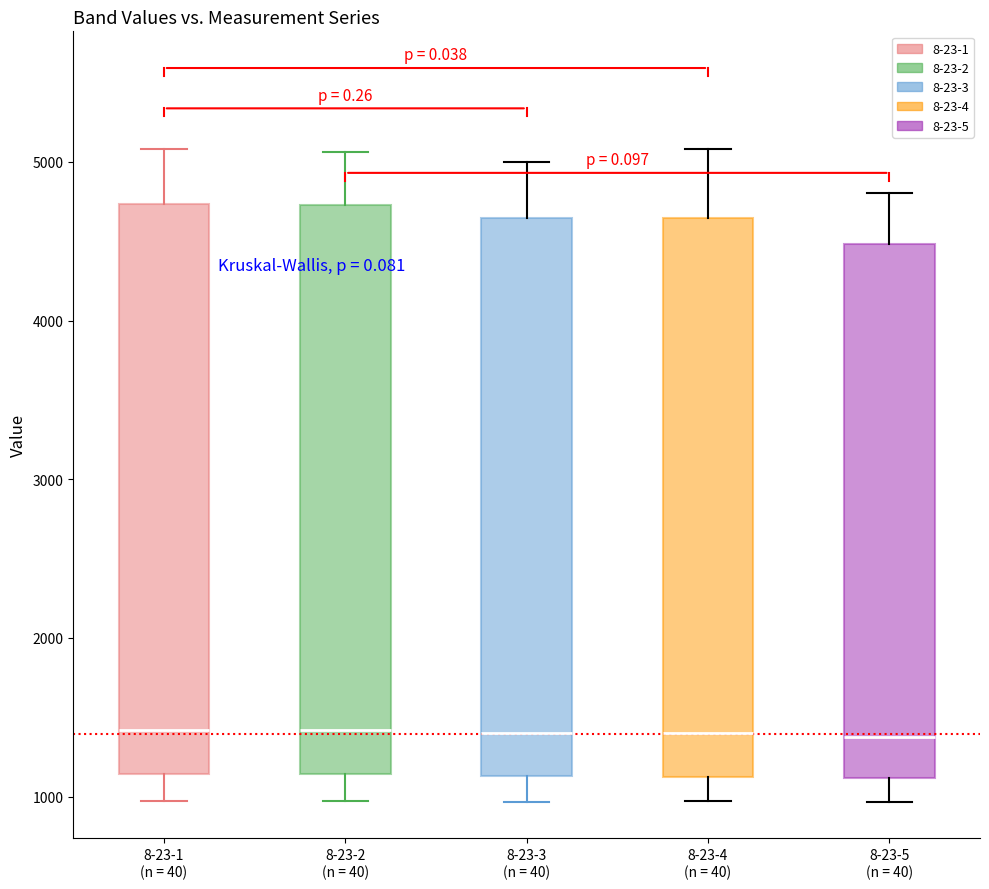

Reading left to right, transcribe this box plot: for each box, give where its median line is, the range the box spans, and where its two whiskers end, as read against the y-axis. The values are not printed on the chart, so give them approximately, as read against the axis.

8-23-1 (n = 40): median 1400, box 1100 to 4700, whiskers 1000 to 5100
8-23-2 (n = 40): median 1400, box 1100 to 4700, whiskers 1000 to 5100
8-23-3 (n = 40): median 1400, box 1100 to 4600, whiskers 1000 to 5000
8-23-4 (n = 40): median 1400, box 1100 to 4600, whiskers 1000 to 5100
8-23-5 (n = 40): median 1400, box 1100 to 4500, whiskers 1000 to 4800